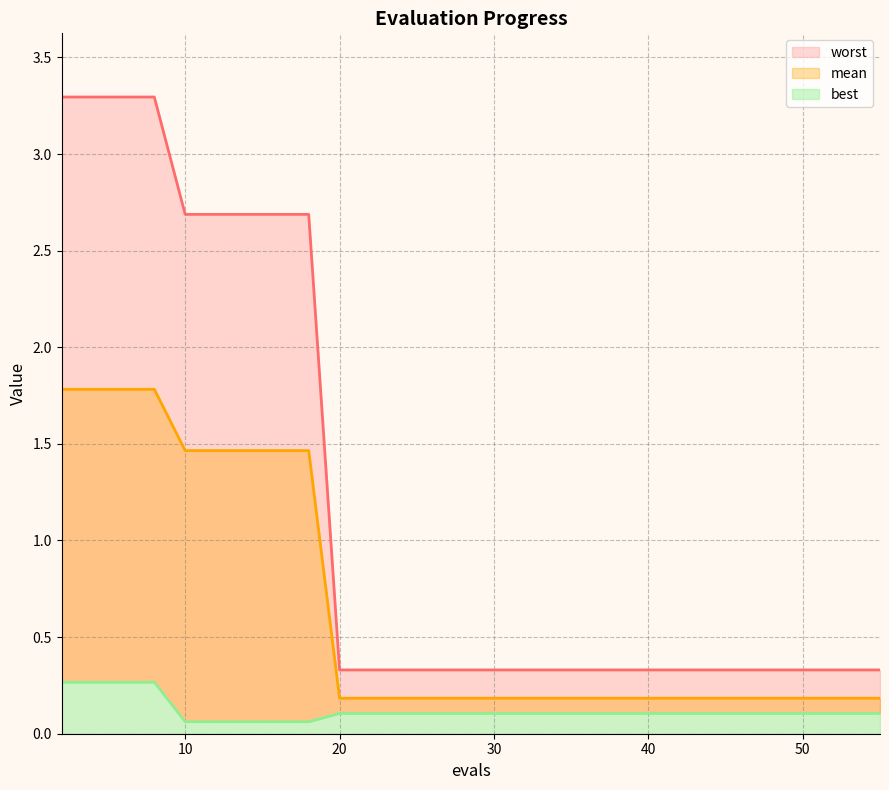

Reading left to right, list all the values displayed in this chart.

mean: 1.8	1.8	1.8	1.8	1.5	1.5	1.5	1.5	1.5	0.2	0.2	0.2	0.2	0.2	0.2	0.2
best: 0.3	0.3	0.3	0.3	0.1	0.1	0.1	0.1	0.1	0.1	0.1	0.1	0.1	0.1	0.1	0.1
worst: 3.3	3.3	3.3	3.3	2.7	2.7	2.7	2.7	2.7	0.3	0.3	0.3	0.3	0.3	0.3	0.3